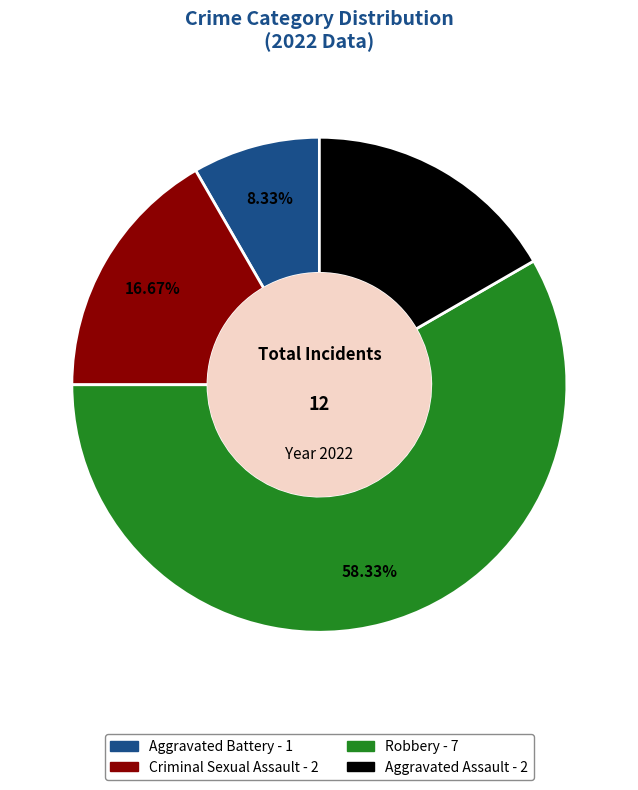

Is Aggravated Assault the majority of the pie?

No